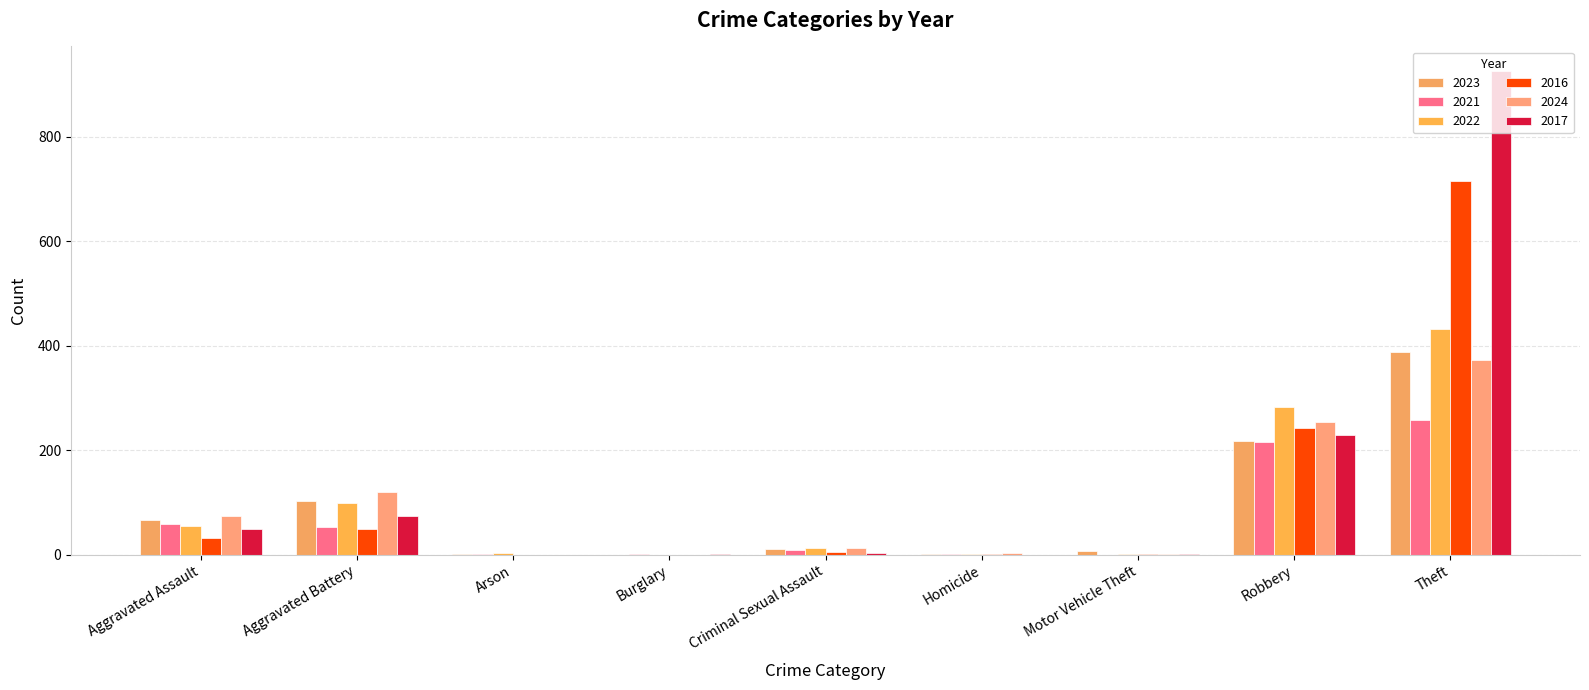

Which label corresponds to the largest value in the chart?

Theft